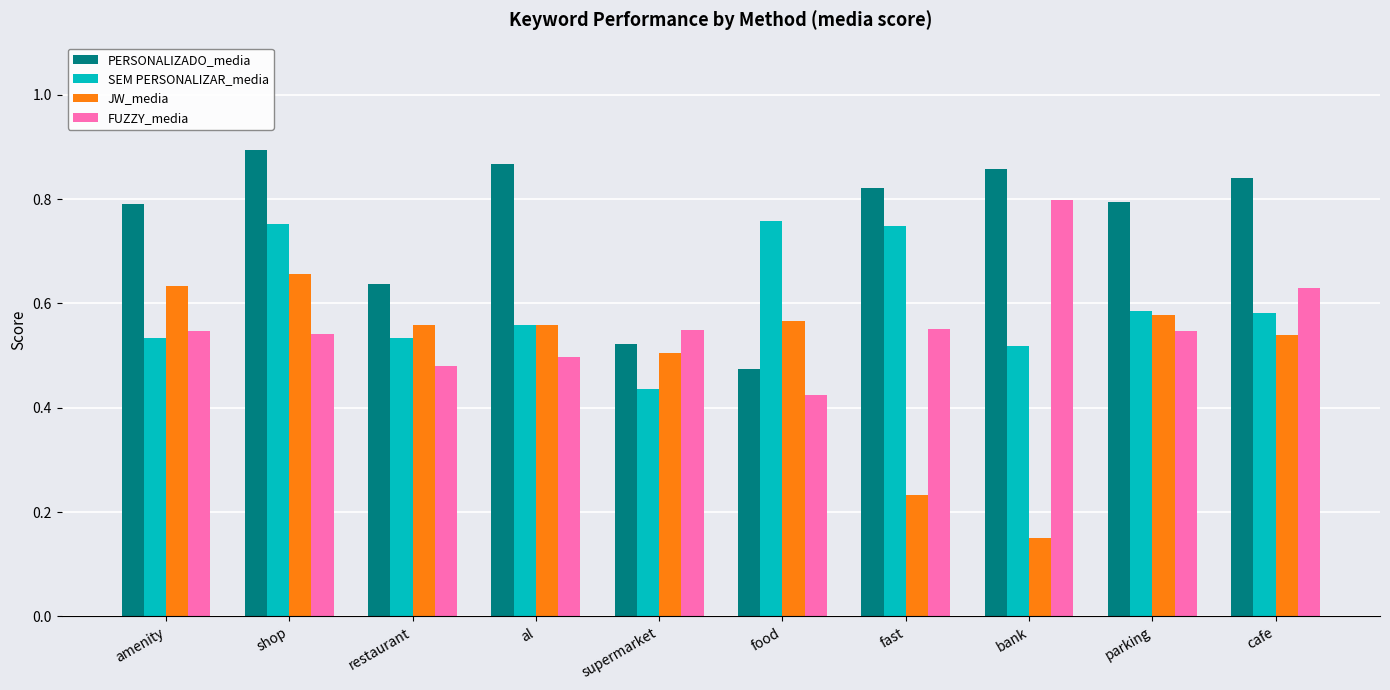

What is the sum of the SEM PERSONALIZAR_media values at amenity and restaurant?

1.1